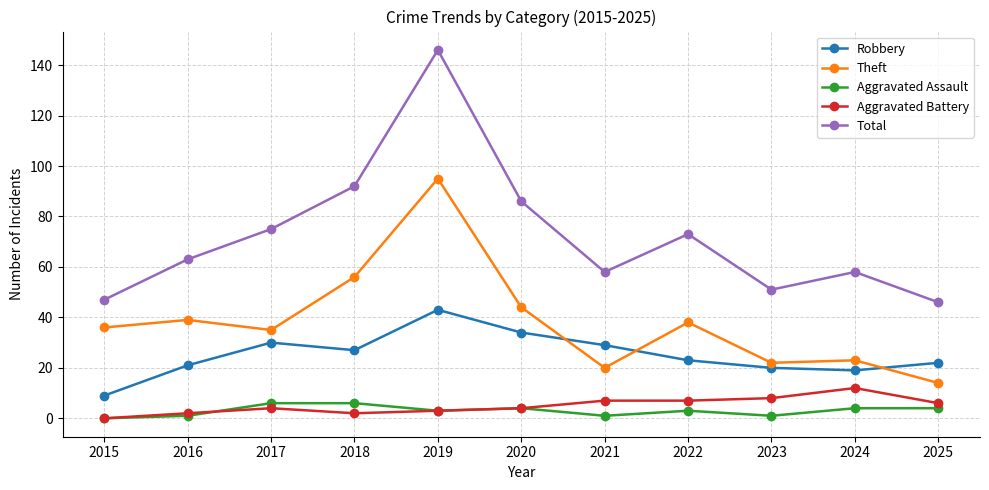

Reading left to right, transcribe all the data shown in this chart.

Robbery: 9	21	30	27	43	34	29	23	20	19	22
Theft: 36	39	35	56	95	44	20	38	22	23	14
Aggravated Assault: 0	1	6	6	3	4	1	3	1	4	4
Aggravated Battery: 0	2	4	2	3	4	7	7	8	12	6
Total: 47	63	75	92	146	86	58	73	51	58	46